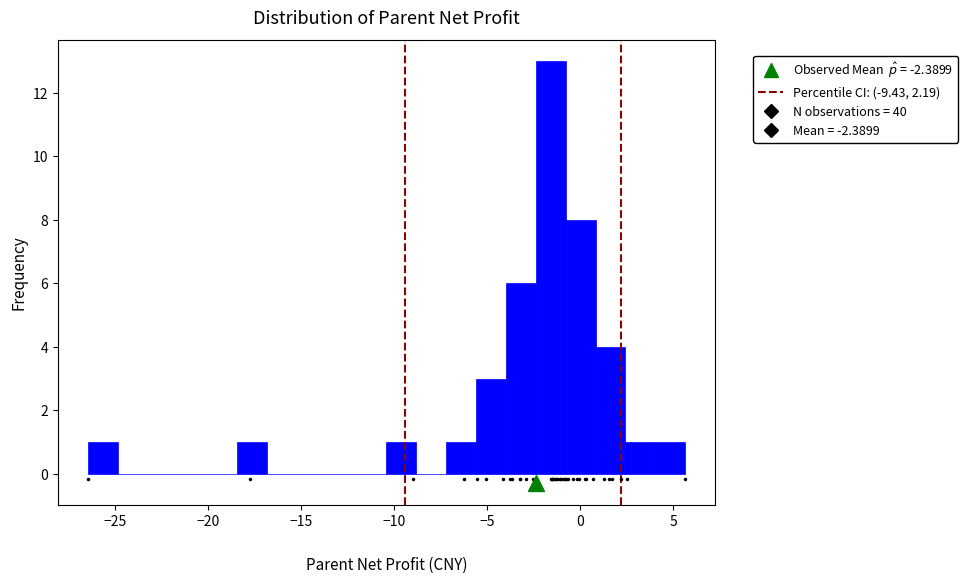

Around what value on the x-axis is the tallest bar? Give the approximate position of its centre, as read against the axis.

-1.5